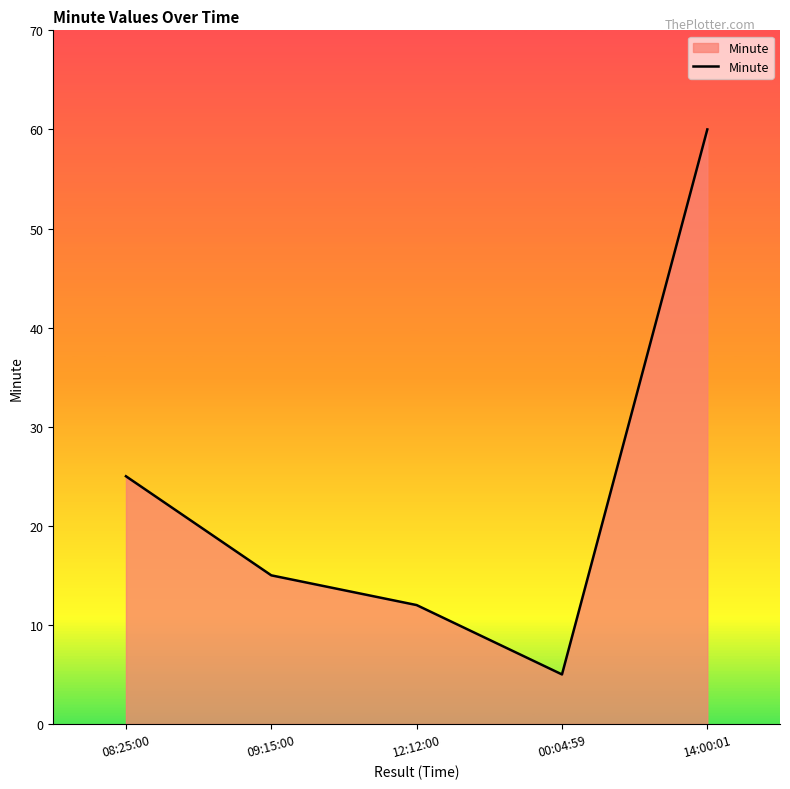

How many distinct data groups are displayed?

1